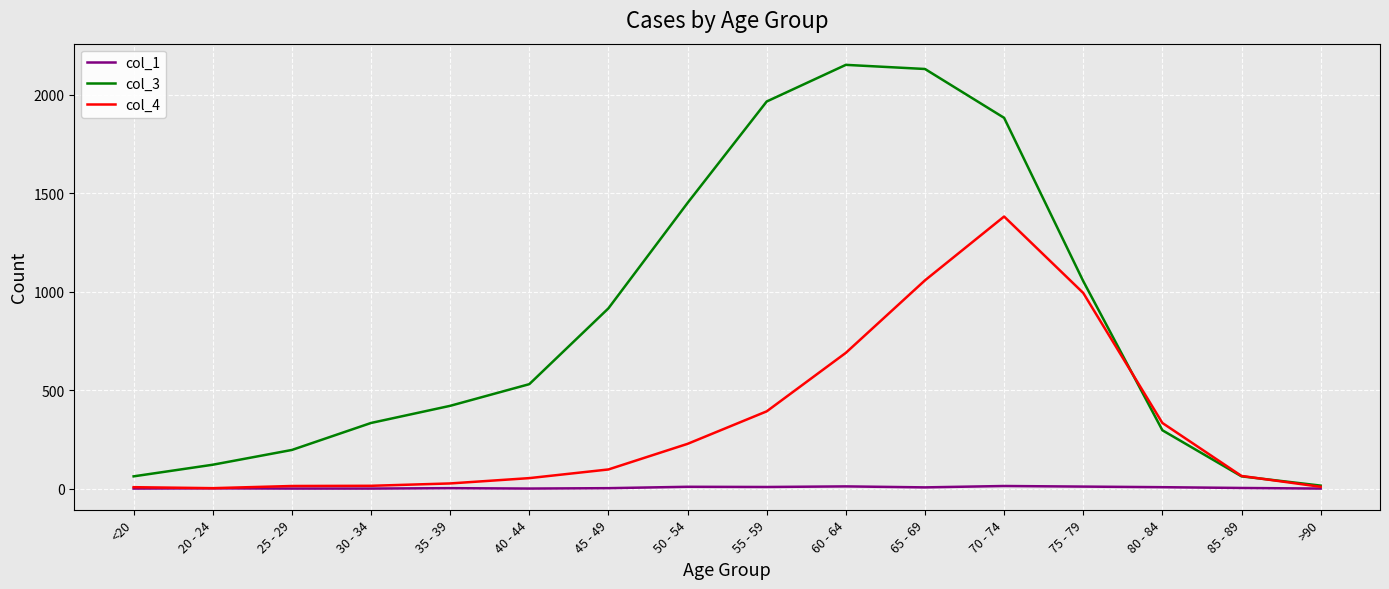

At which label does col_1 first exceed 3?

50 - 54